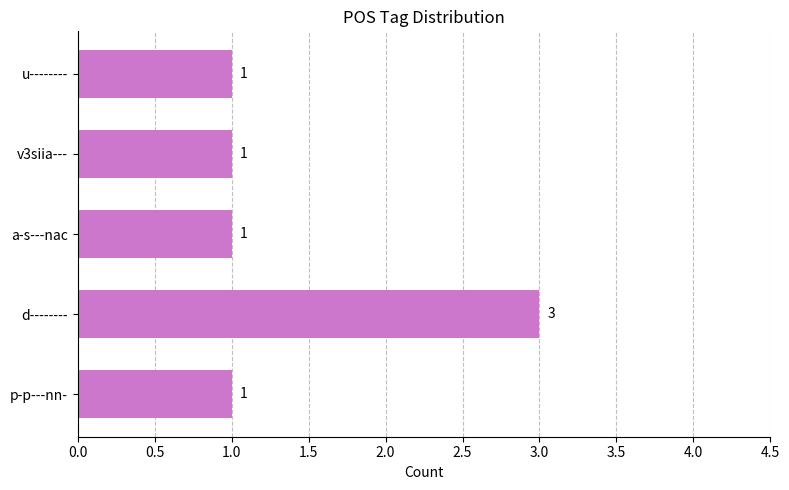

What is the greatest value displayed?

3